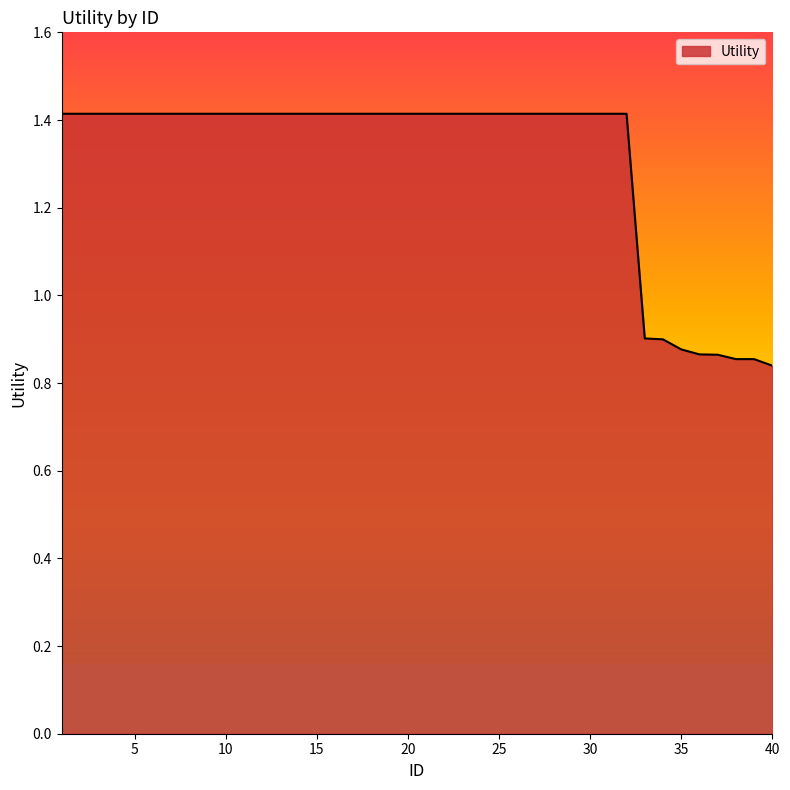

Does the chart have visible grid lines?

No